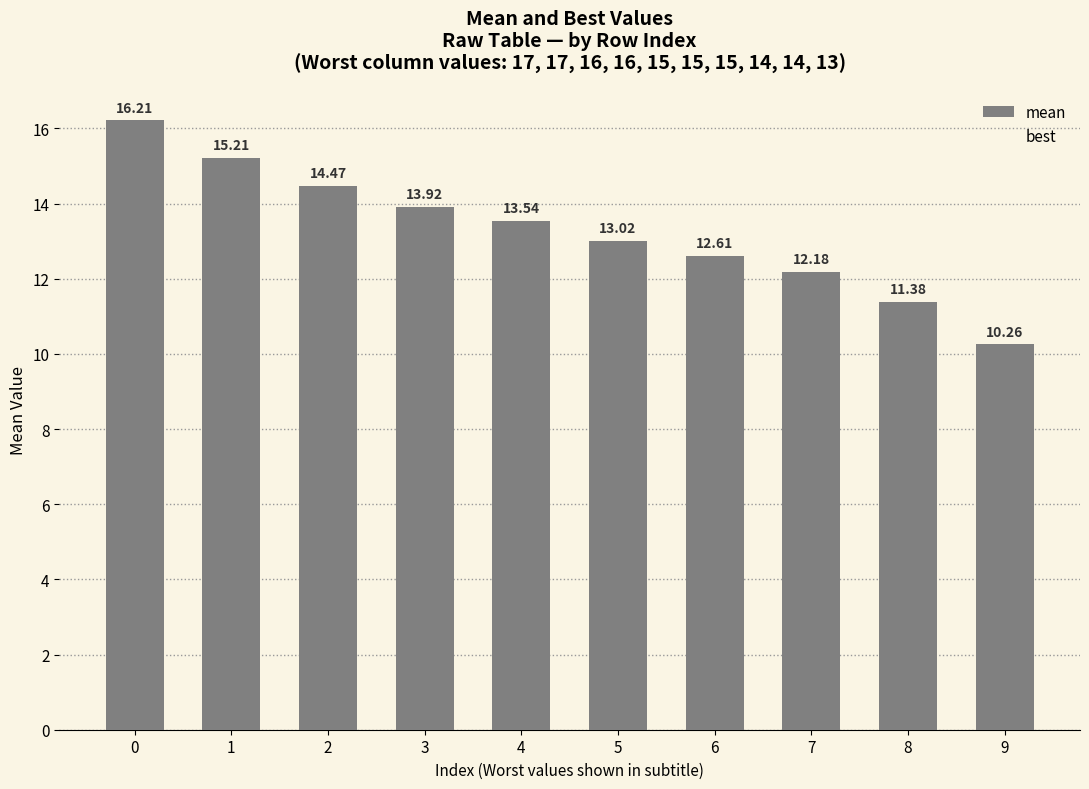

What is the change in value from 0 to 7?

-4.0